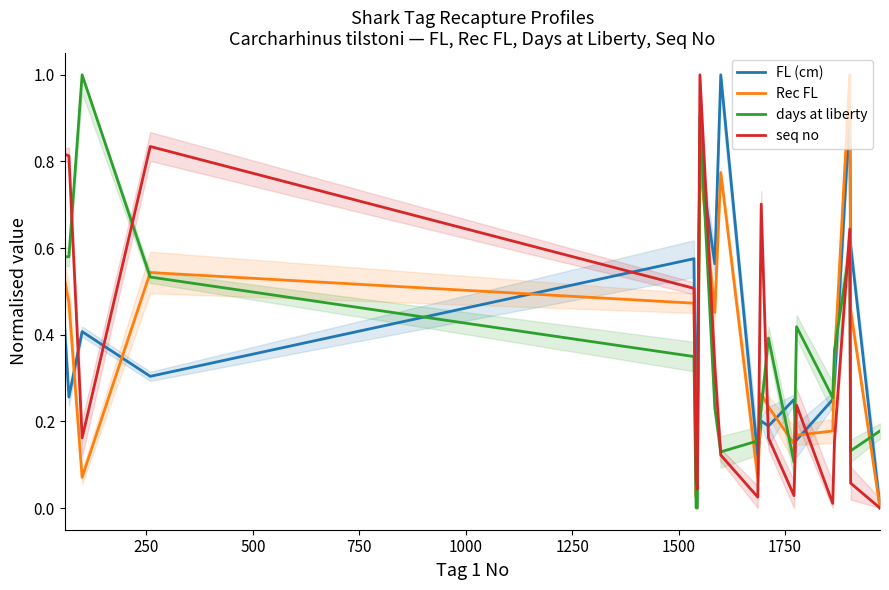

True or false: seq no and days at liberty cross at least once.

True